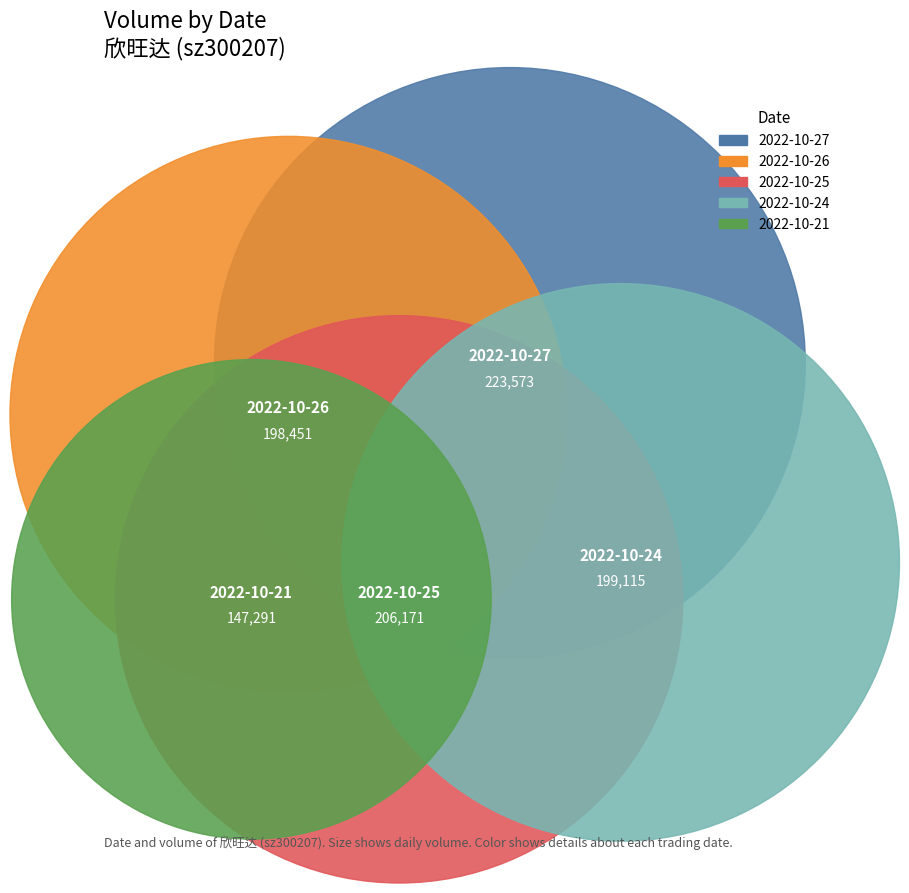

How many segments does this pie chart have?

5